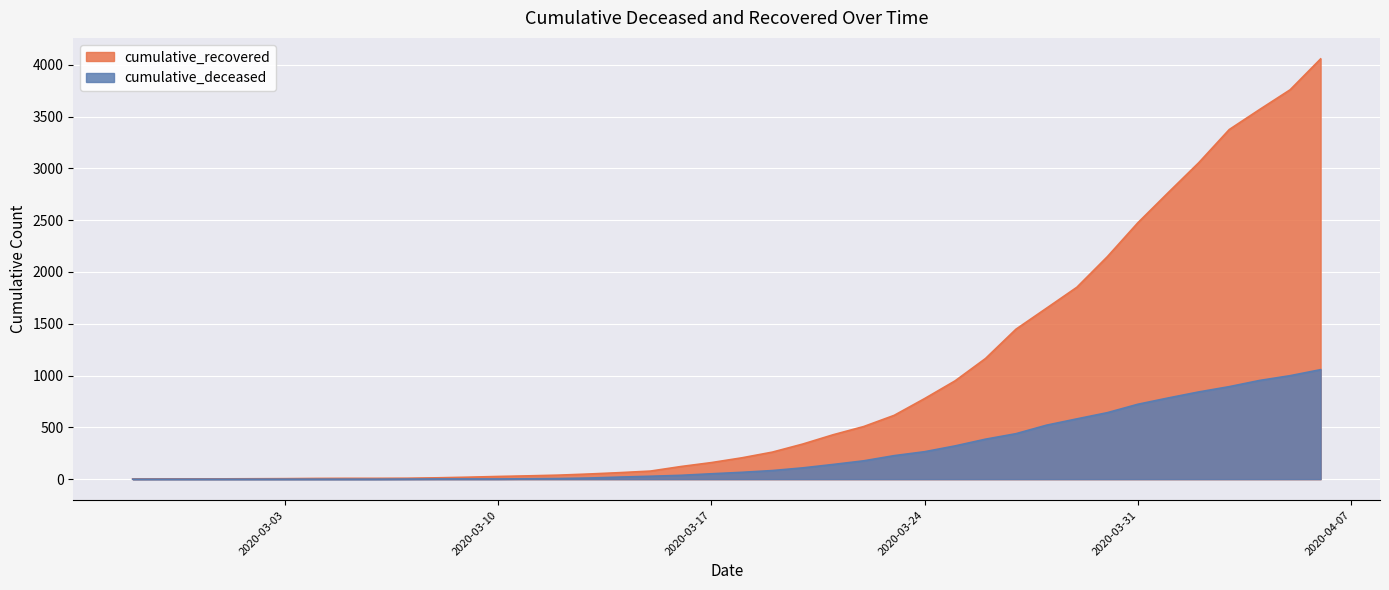

How many series are shown in this chart?

2